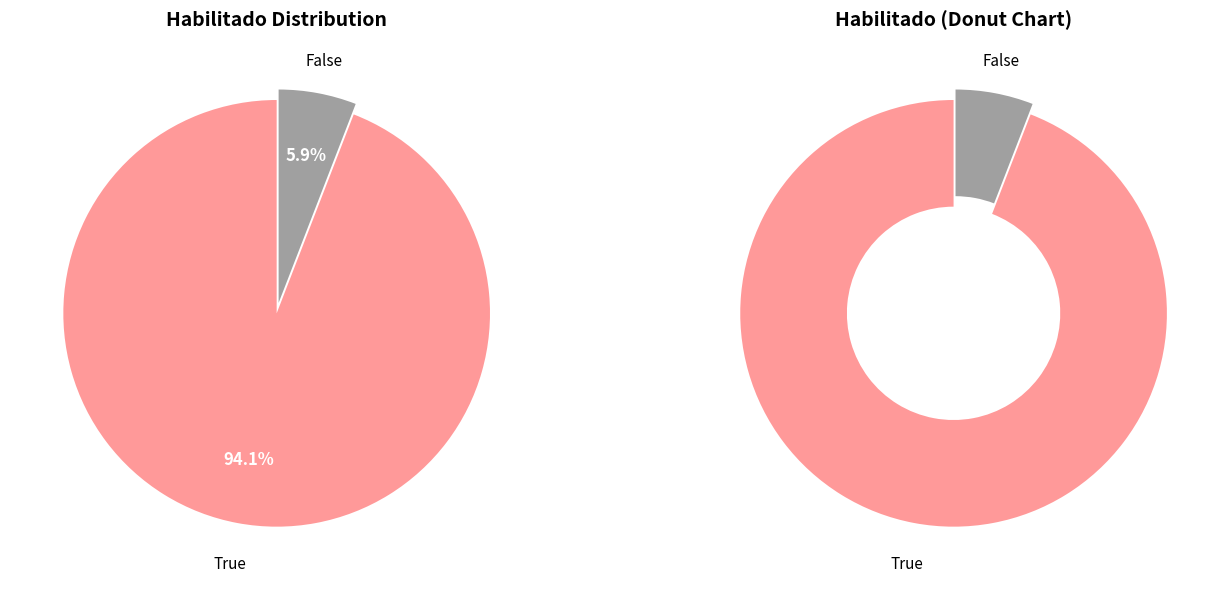

What is the change in value from True to False?

-15